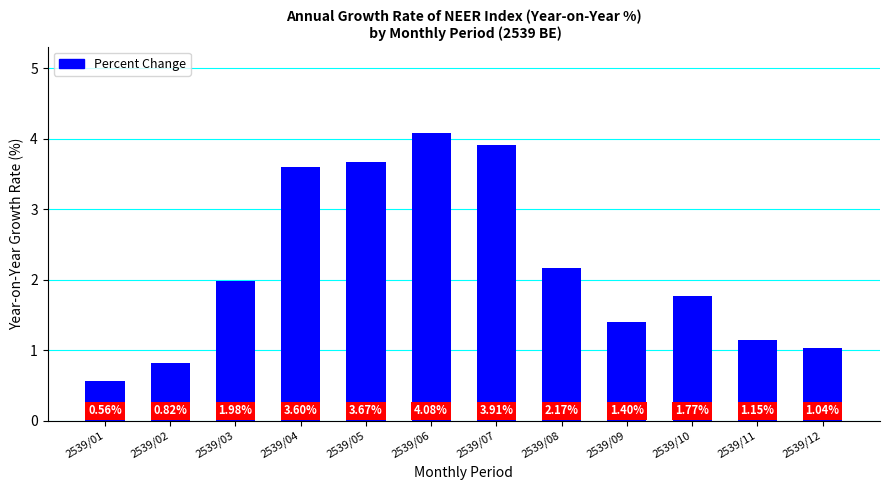

At which category does the chart reach its peak across all series?

2539/06